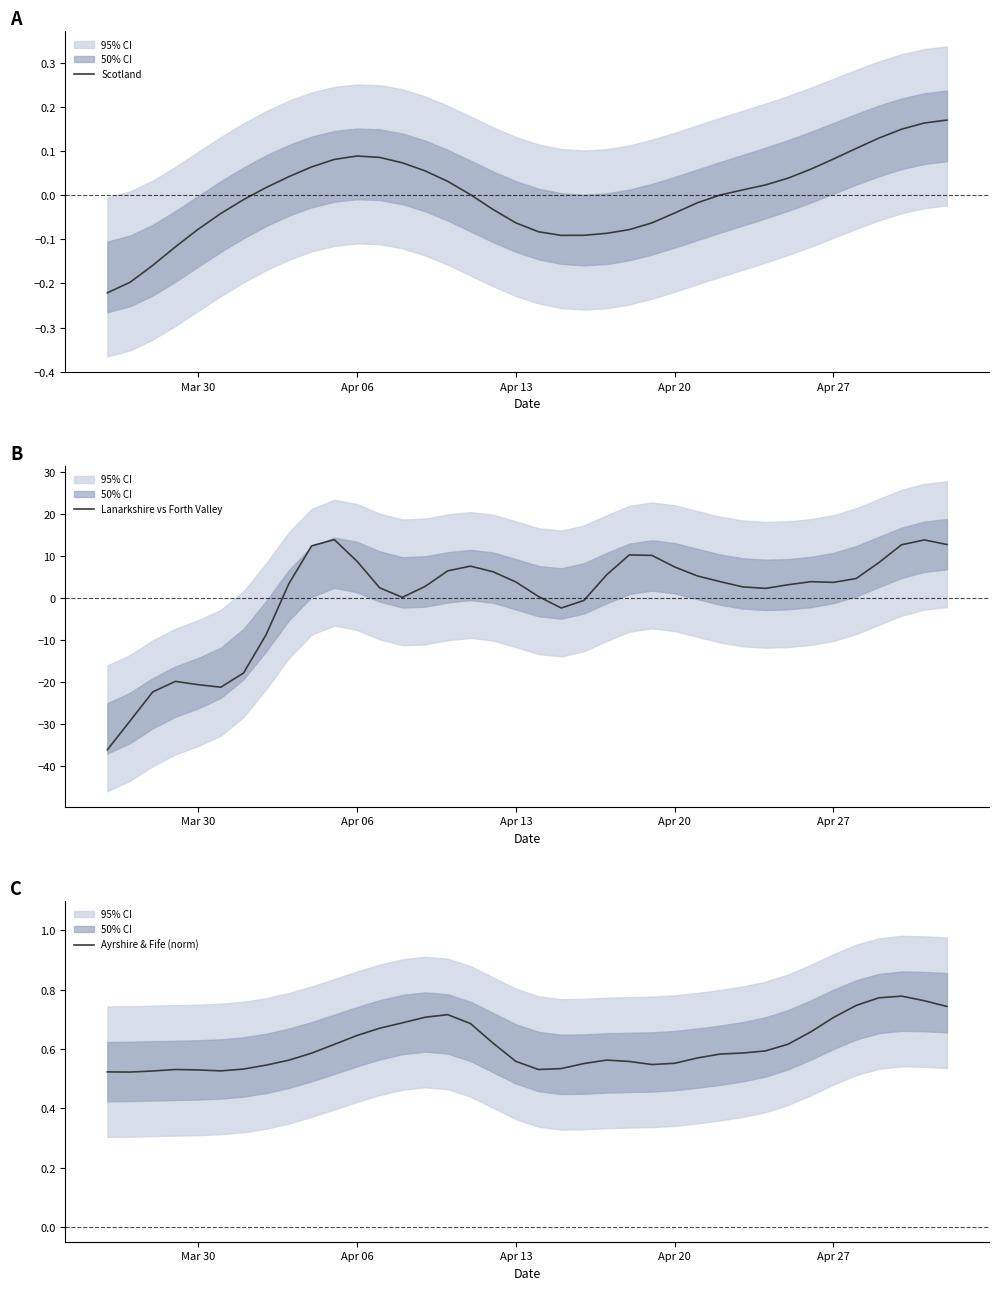

What is the maximum value for Lanarkshire vs Forth Valley?

13.9